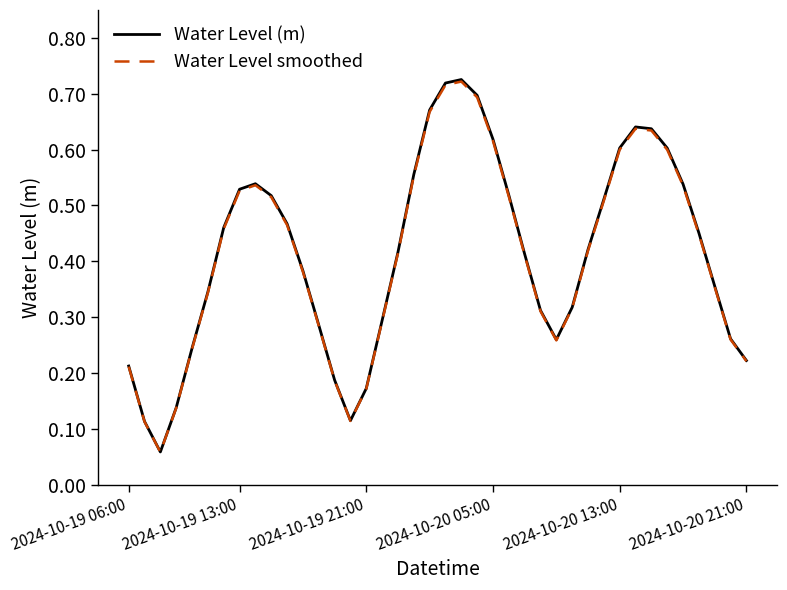

True or false: Water Level smoothed has more than 1 points higher than both neighbors.

True